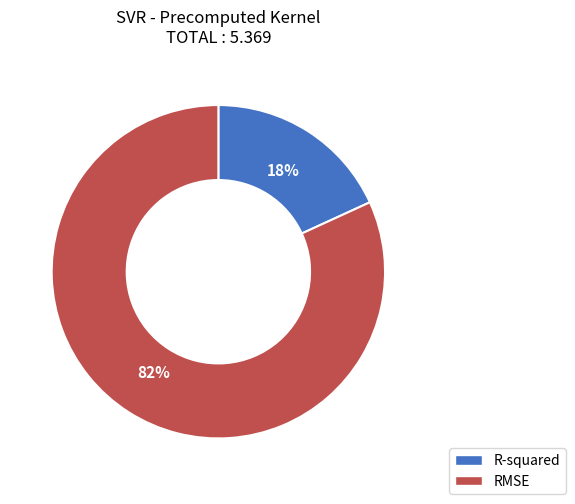

How many slices are in this pie chart?

2